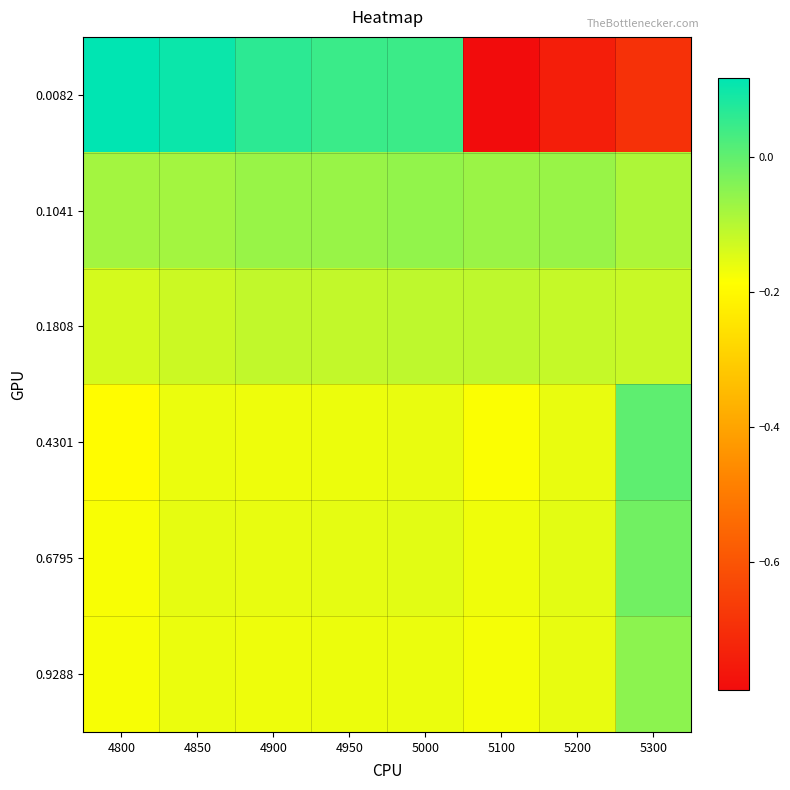

What is the spread (max minus min) of values at 5100?

0.7